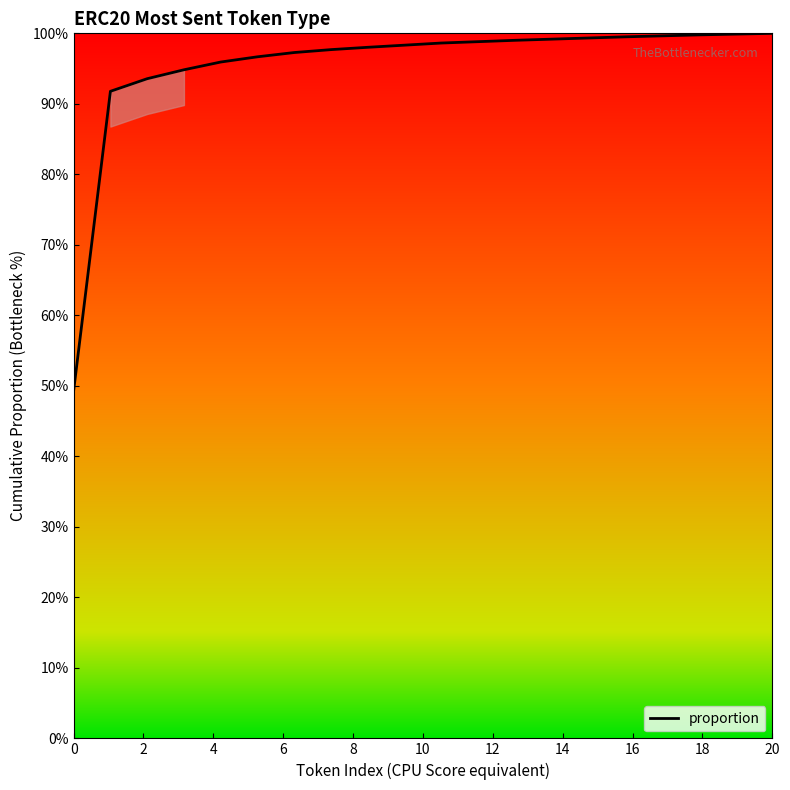

What is the minimum value shown in the chart?

49.3